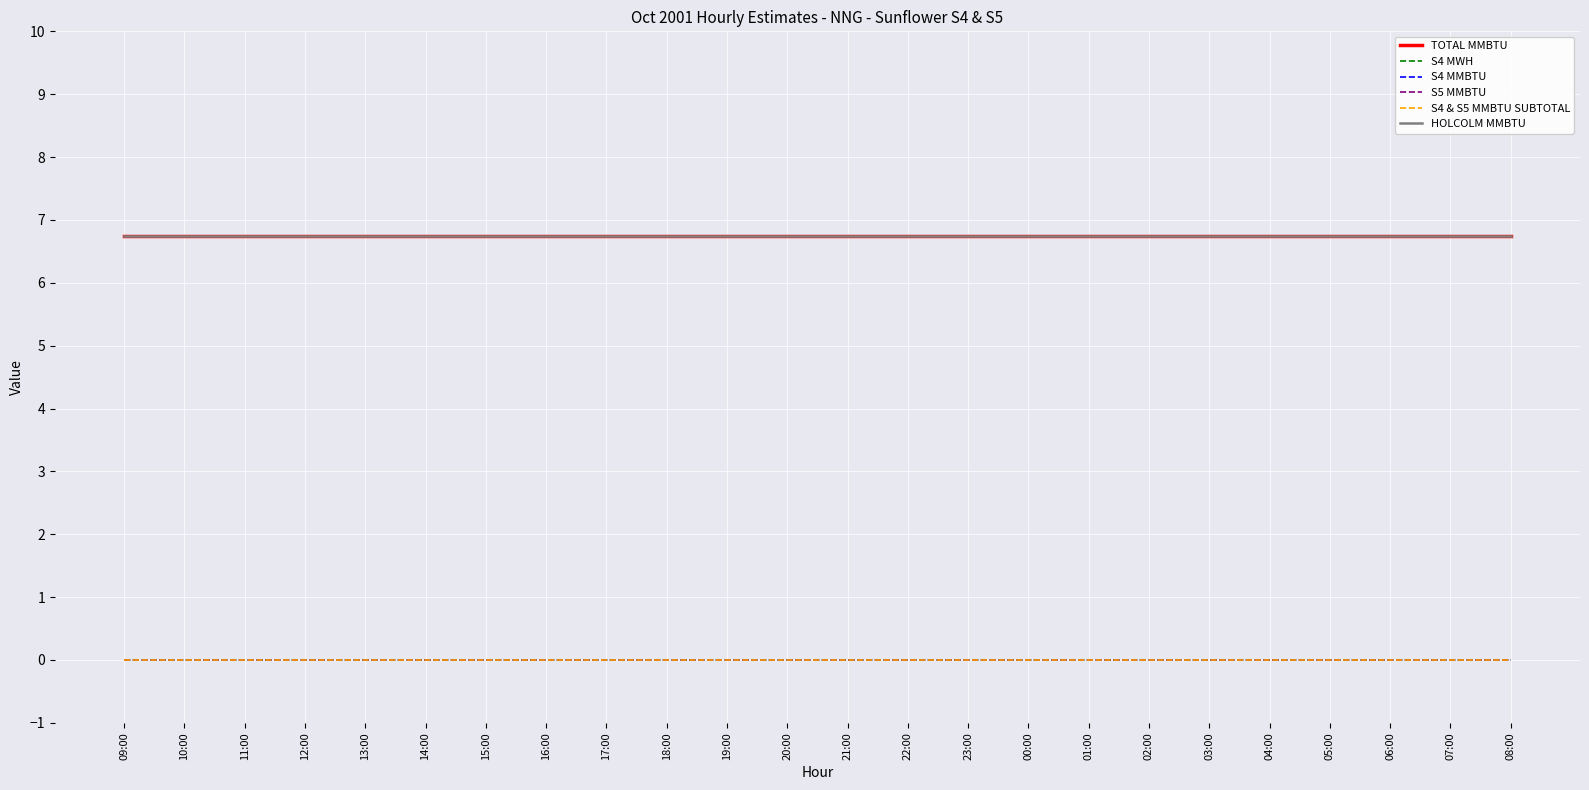

Is this an area chart (filled region under the line)?

No